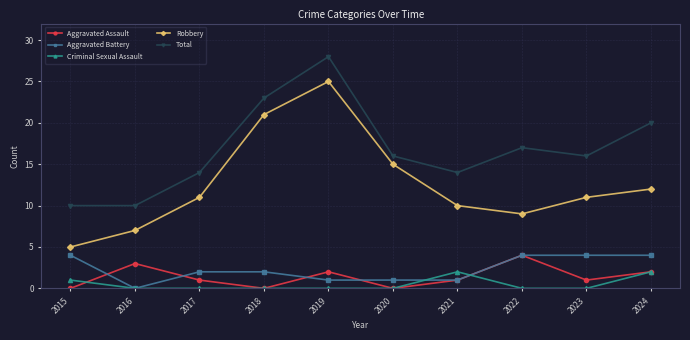

What is the sum of the Total values at 2016 and 2019?

38